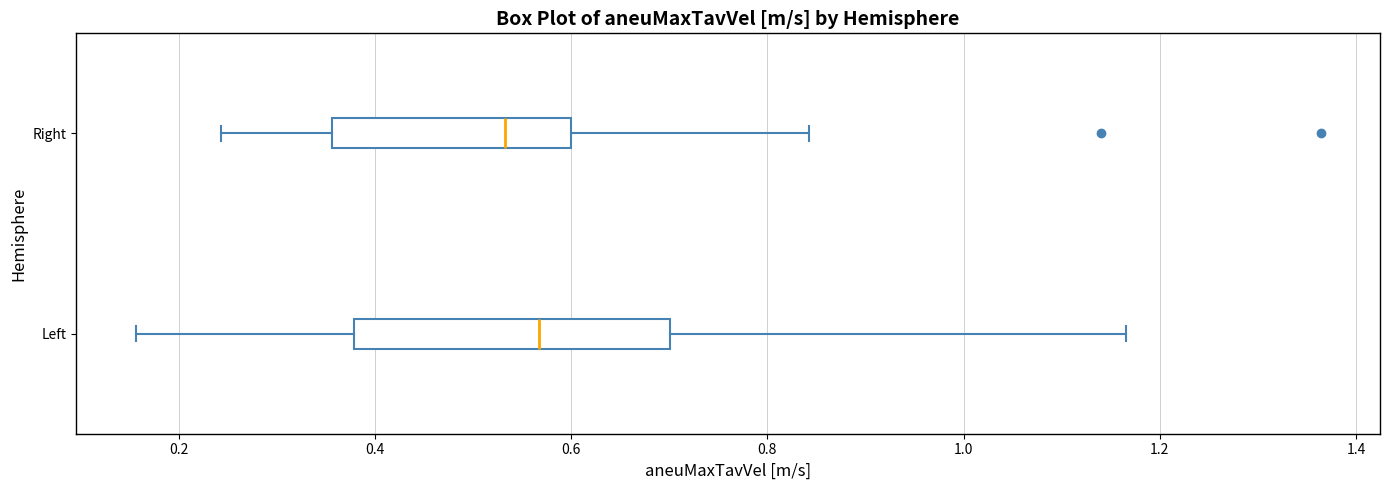

Comparing the boxes themselves (not the whiskers), which one is the widest?

Left